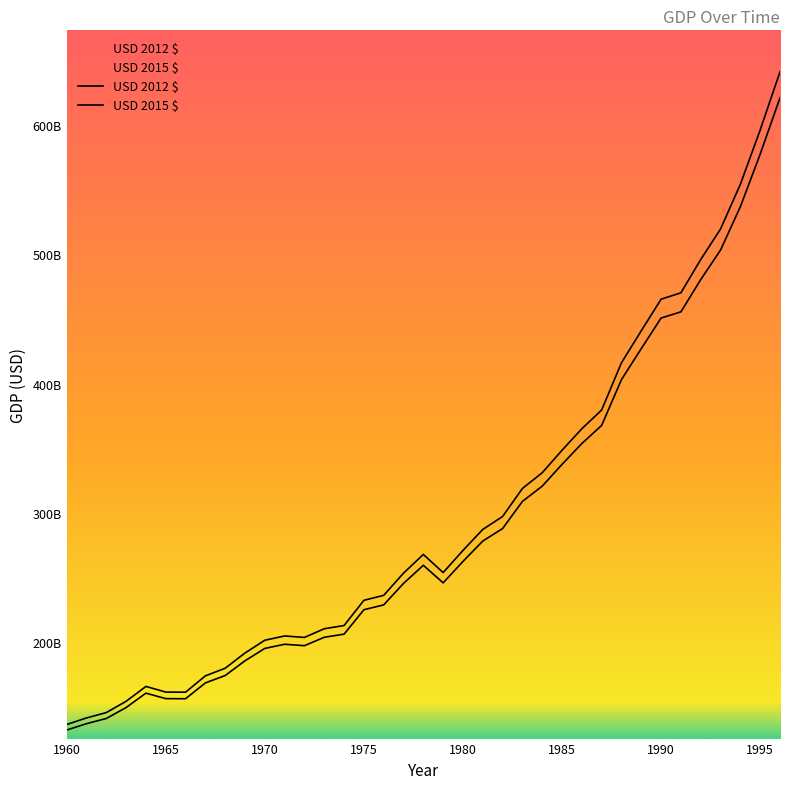

What is the sum of all USD 2015 $ values?

11086379698804.3